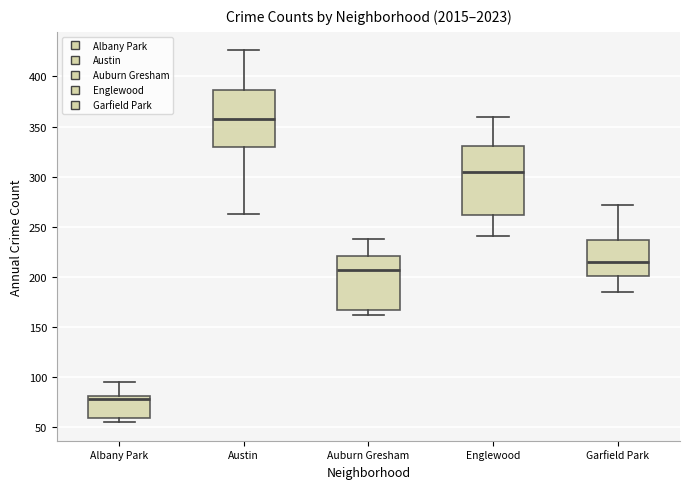

Reading left to right, transcribe this box plot: for each box, give where its median line is, the range the box spans, and where its two whiskers end, as read against the y-axis. The values are not printed on the chart, so give them approximately, as read against the axis.

Albany Park: median 80 (just below the box's upper edge), box 60 to 80, whiskers 55 to 95
Austin: median 360, box 330 to 385, whiskers 265 to 425
Auburn Gresham: median 205, box 165 to 220, whiskers 160 to 240
Englewood: median 305, box 260 to 330, whiskers 240 to 360
Garfield Park: median 215, box 200 to 235, whiskers 185 to 270